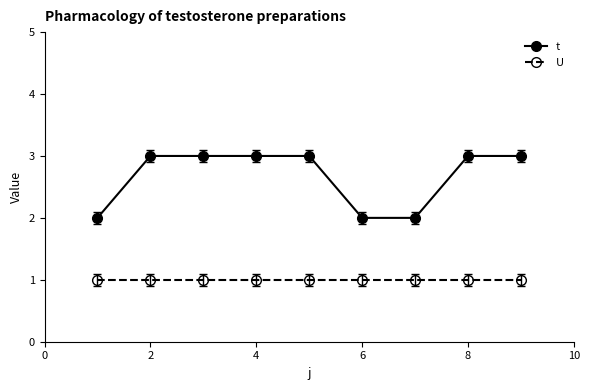

List the series in order of their overall mean, lowest first.

U, t